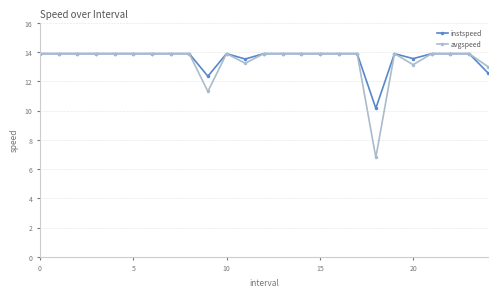

Which series has the largest range (max minus min)?

avgspeed